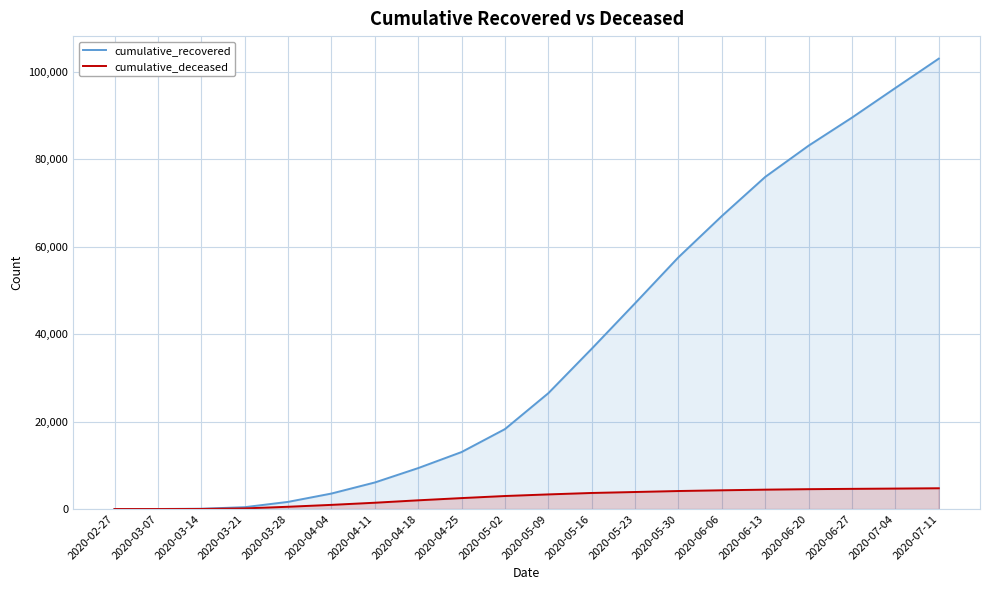

What position from the left is 2020-02-27?

1